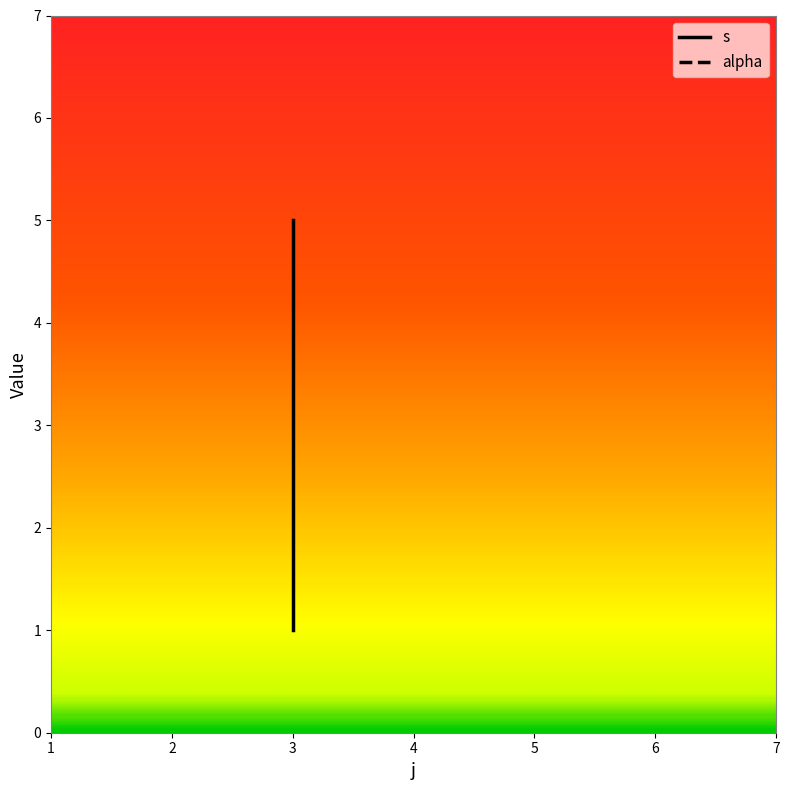

Where is alpha nearest to the value 1?

3